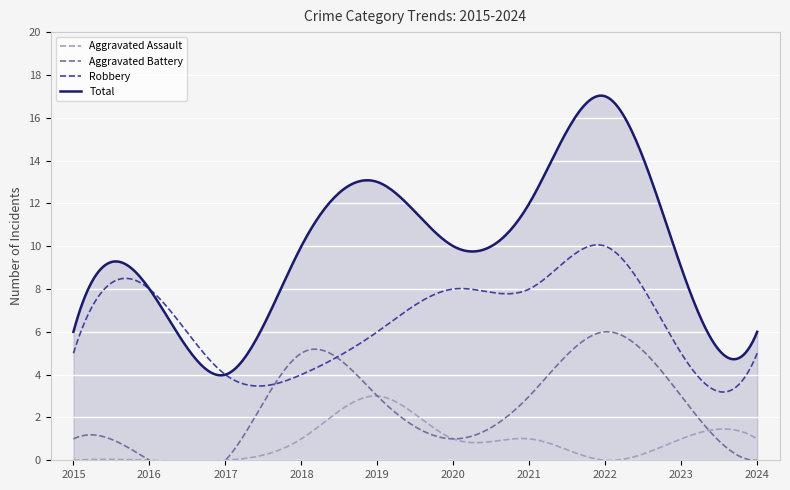

At which category is the sum across all series the highest?

2022